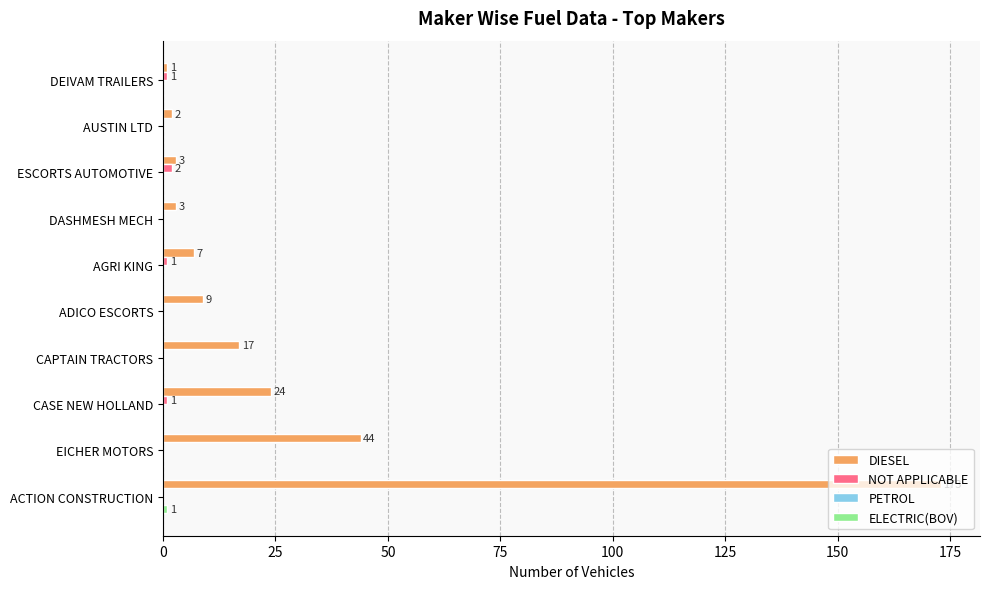

Which series has the largest total across all categories?

DIESEL